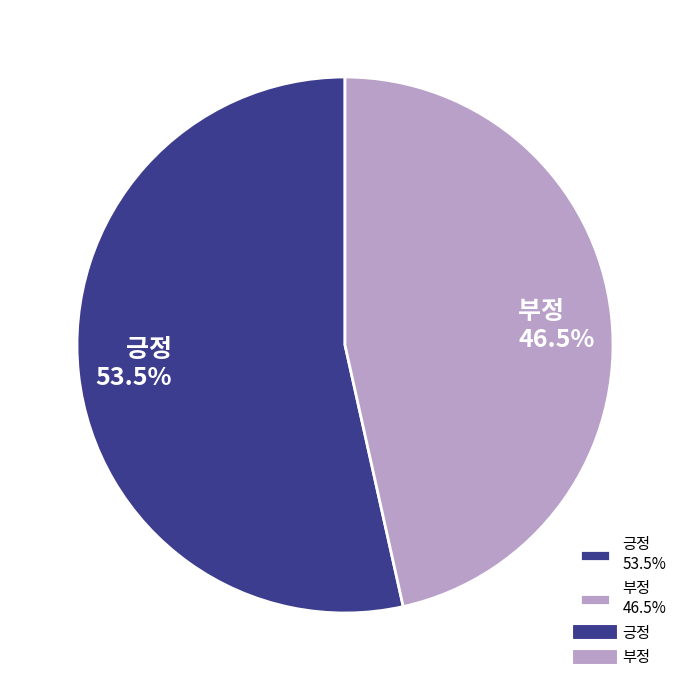

What is the ratio of the value at 부정 to the value at 긍정?

0.9